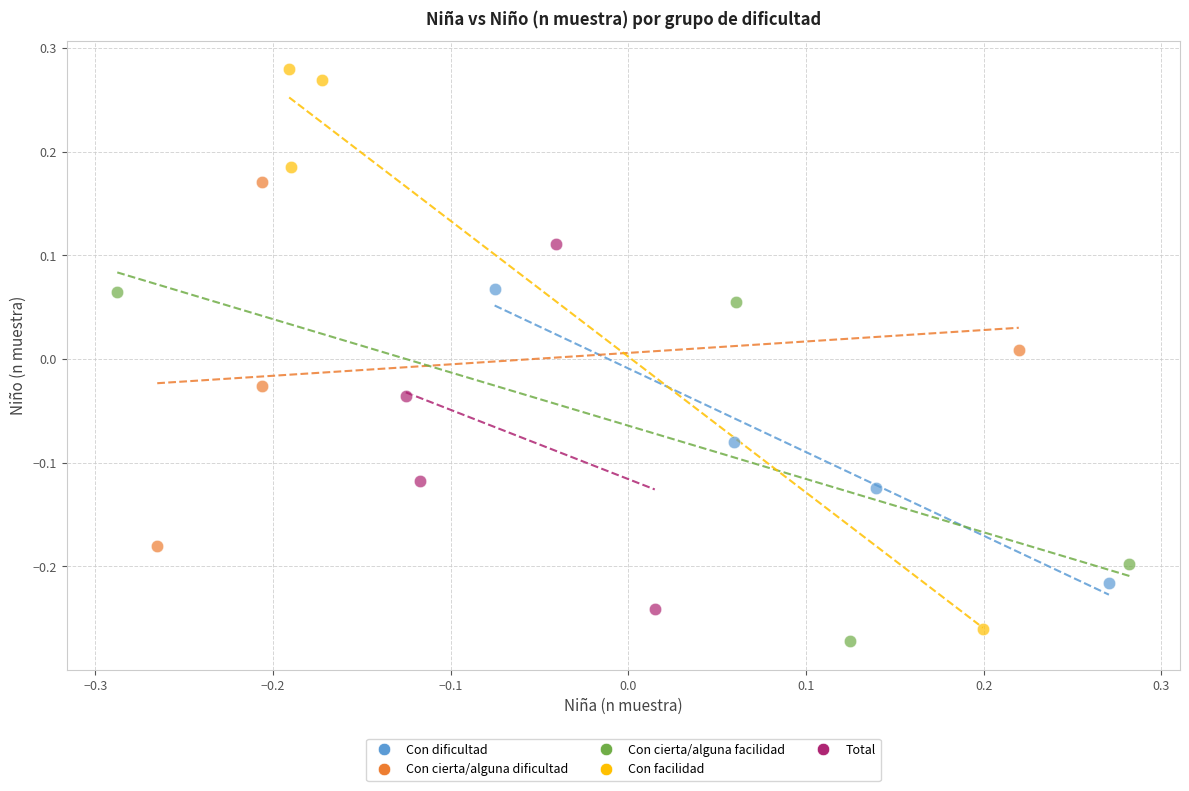

Which series contains the lowest Y value?

Con cierta/alguna facilidad